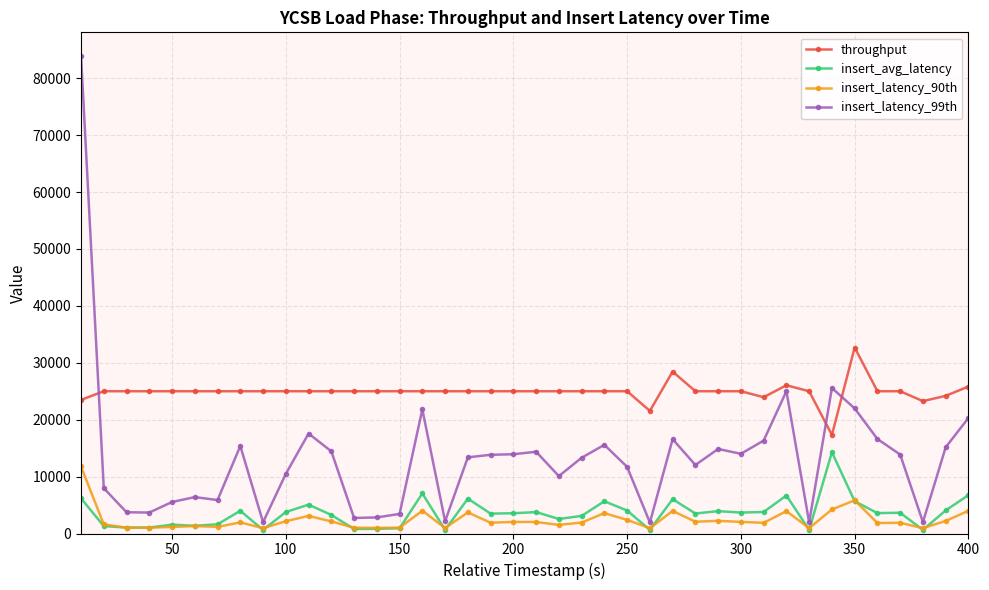

What is the maximum value shown in the chart?

83903.0